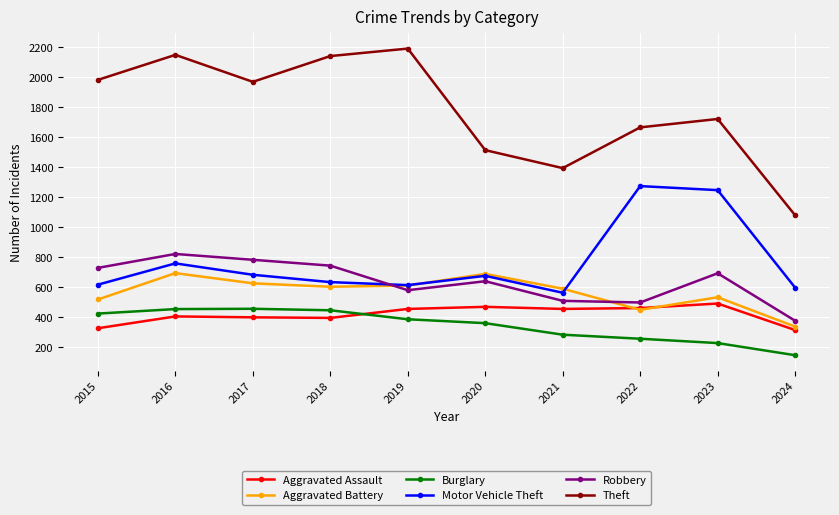

In Motor Vehicle Theft, how many points are higher than both neighbors (excluding endpoints)?

3